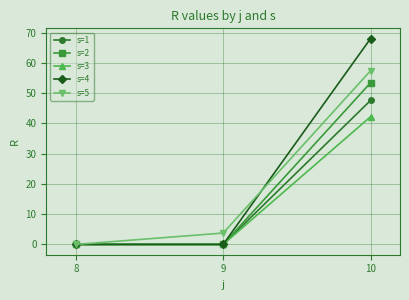

True or false: s=1 has a value of 0.0 at 9.

True